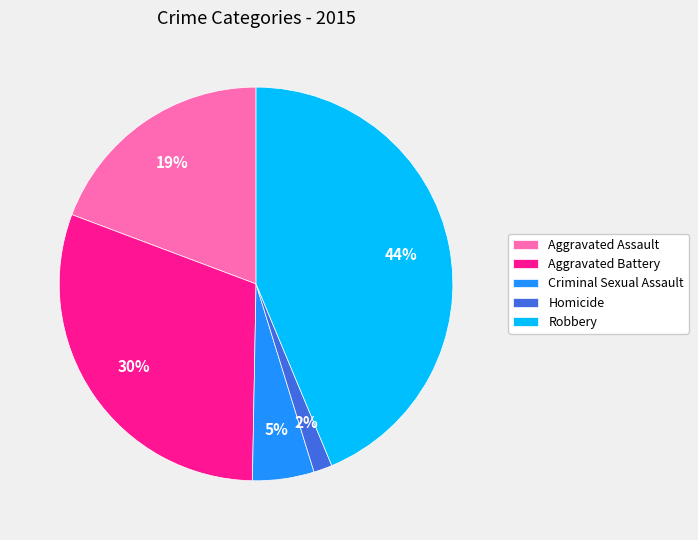

Does Aggravated Assault account for over 50% of the chart?

No